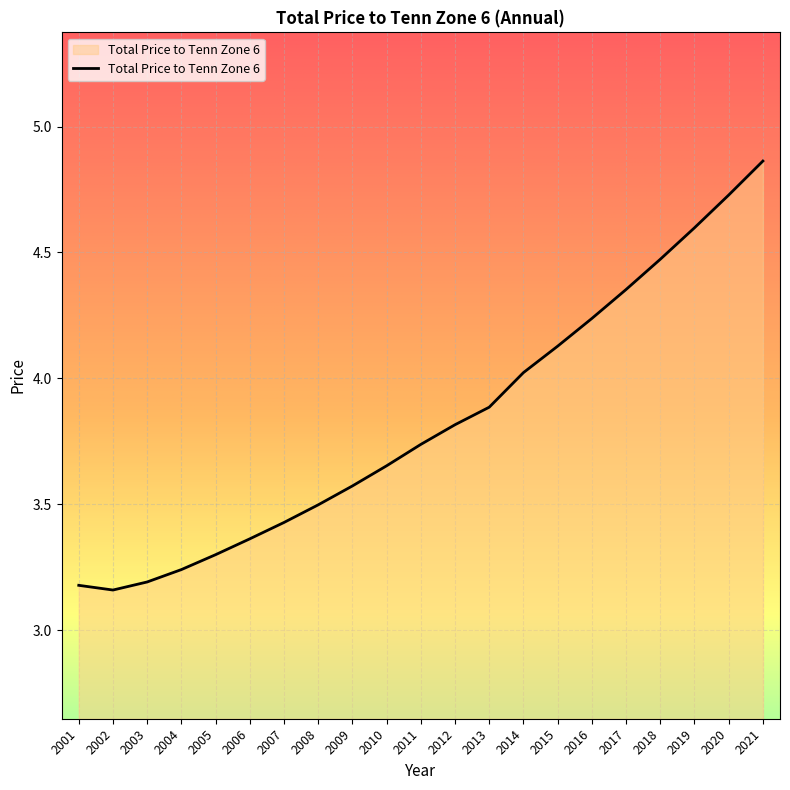

What is the change in value from 2002 to 2005?

+0.1